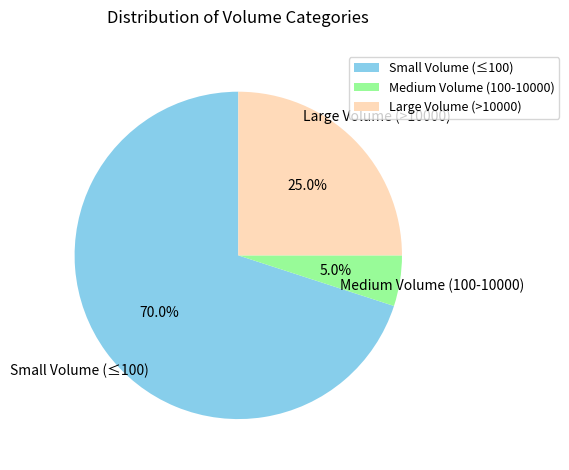

Do Large Volume (>10000) and Small Volume (≤100) together represent more than half of the pie?

Yes